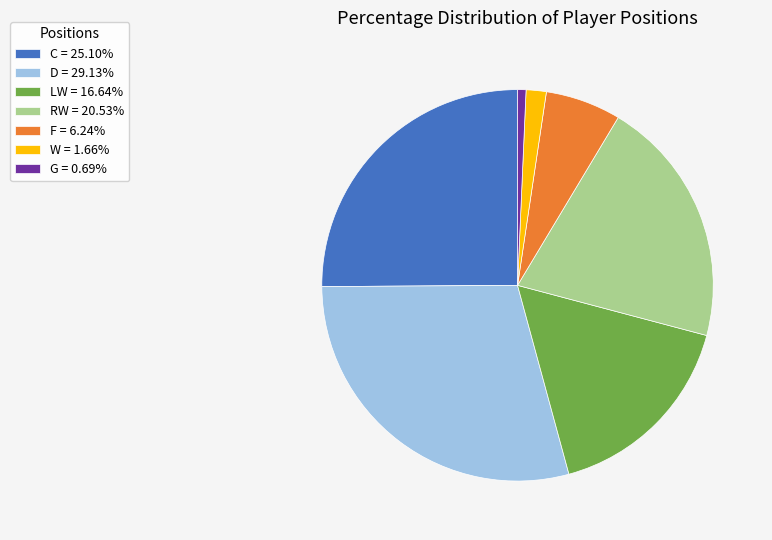

Is there a majority slice in this chart?

No